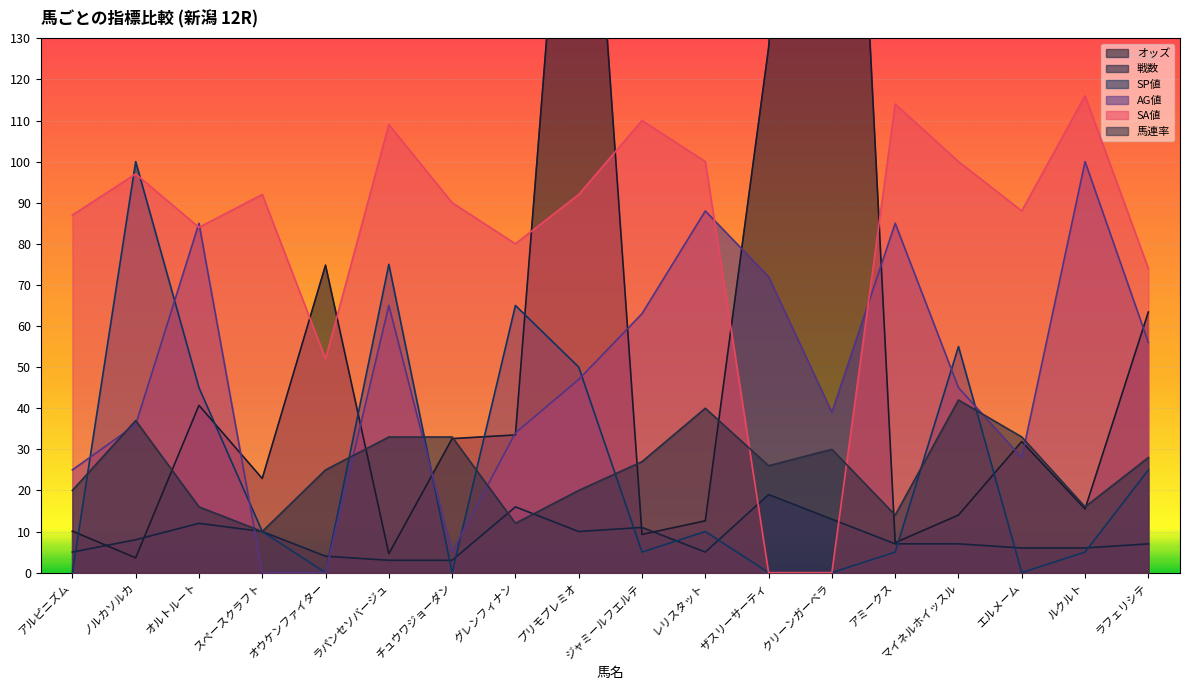

What is the label of the 11th point from the right?

グレンフィナン